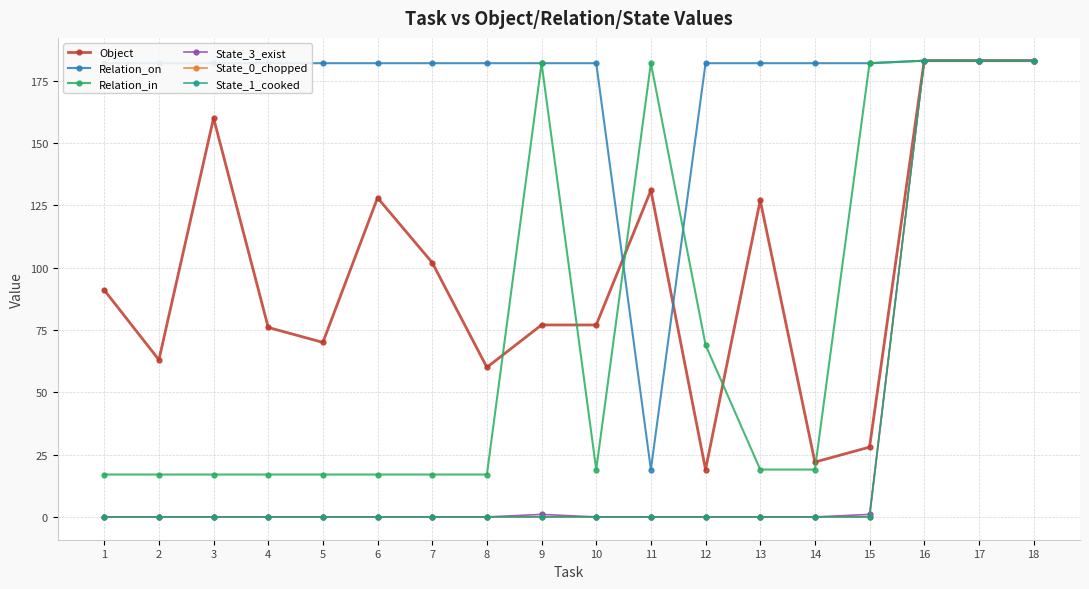

True or false: Relation_on and State_3_exist intersect in this chart.

False